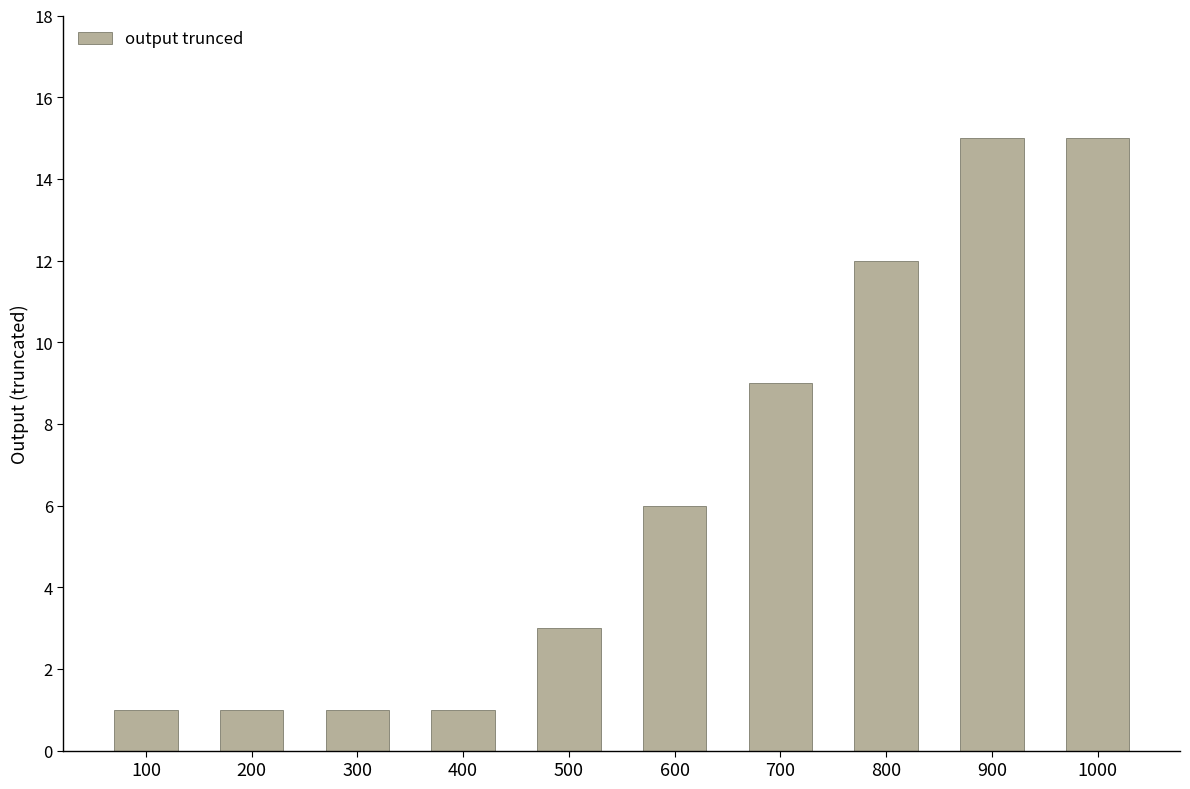

What is the value of the 5th bar from the left?

3